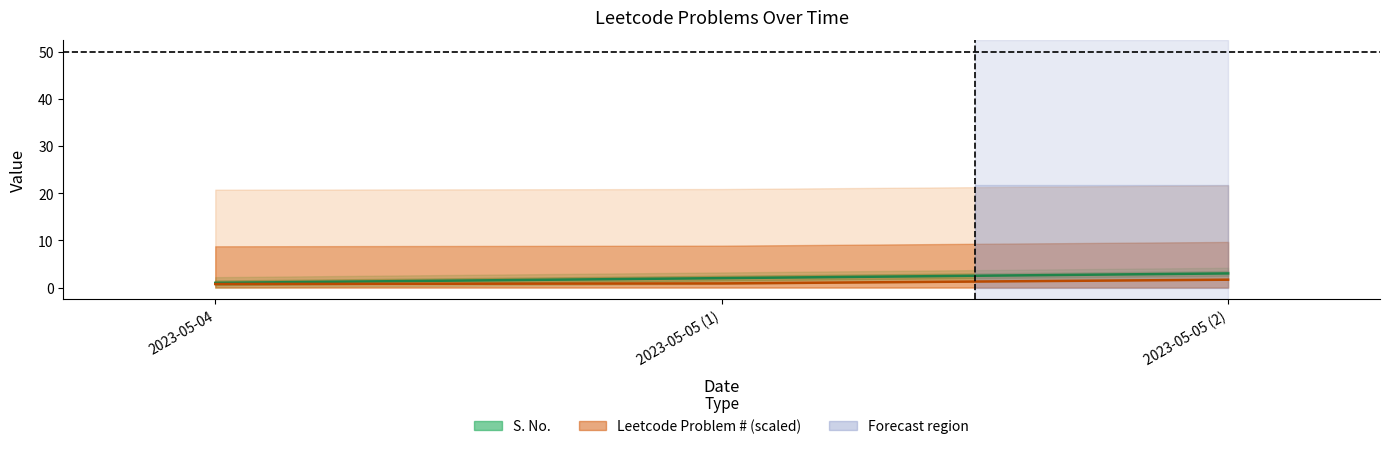

What is the spread (max minus min) of values at 2023-05-05 (1)?

1.1